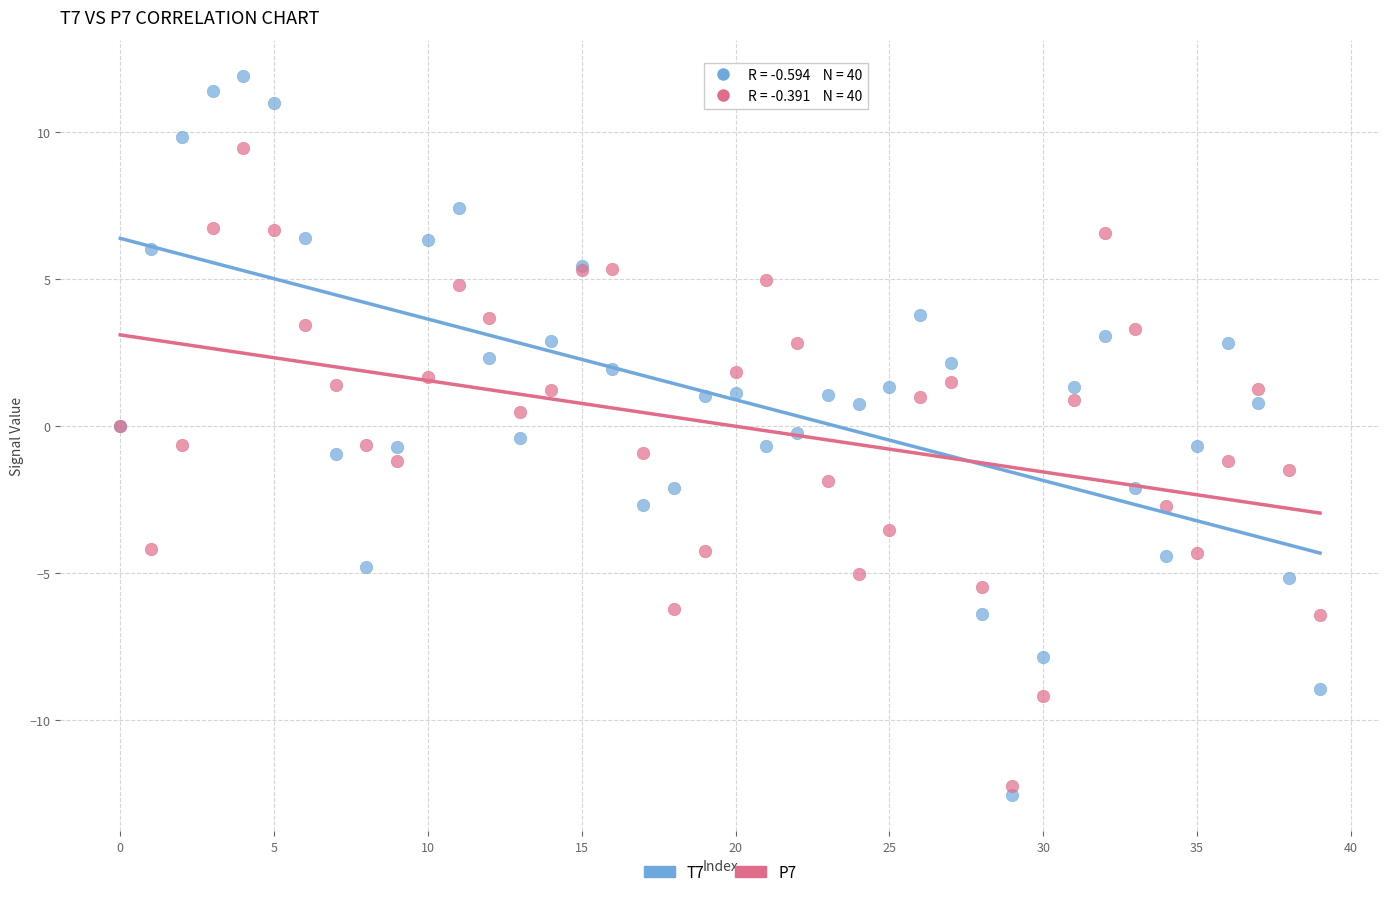

Which series contains the highest Y value?

T7